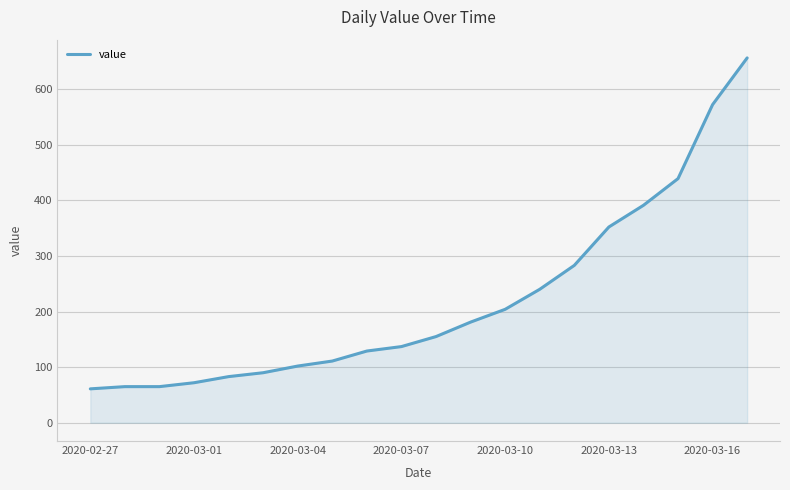

What is the greatest value displayed?

656